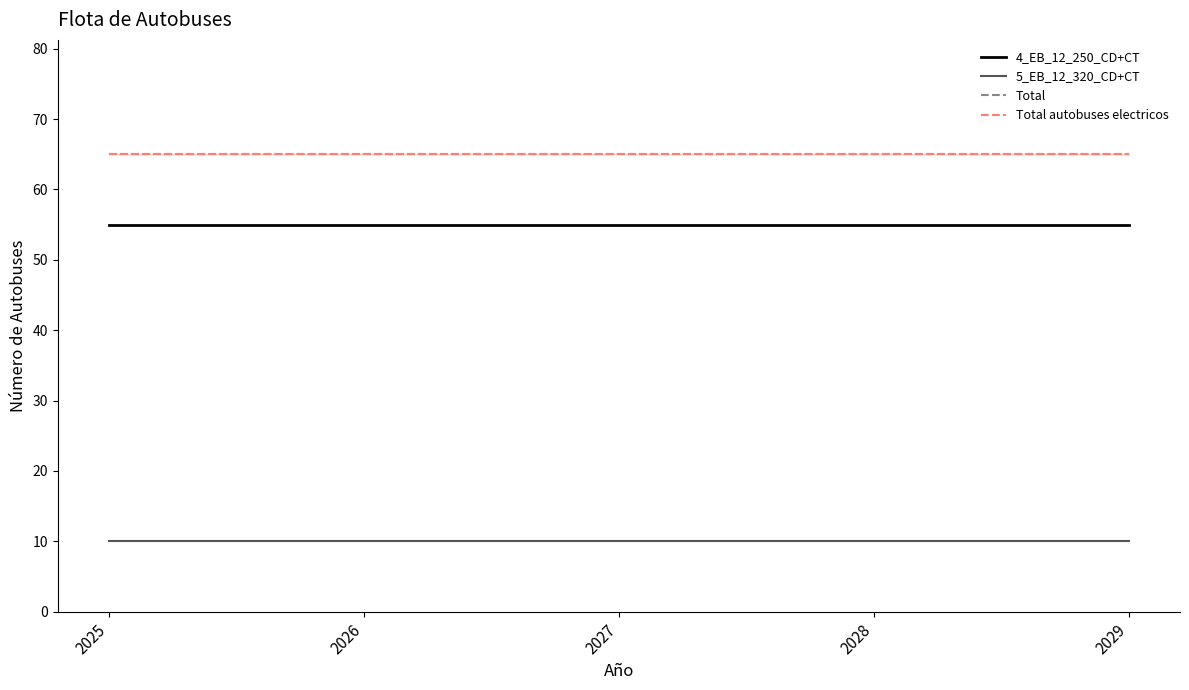

True or false: Total and Total autobuses electricos cross at least once.

False